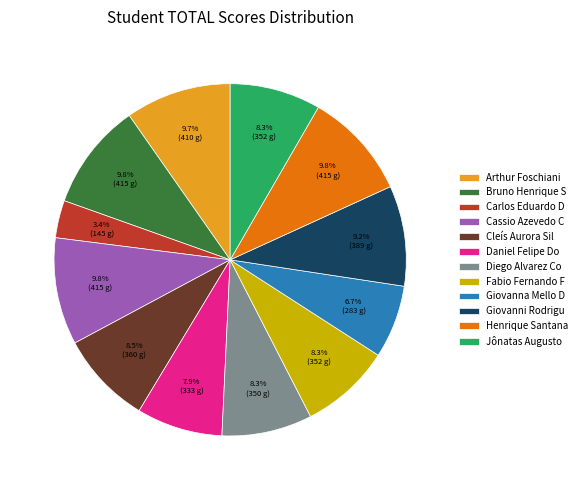

Which category has the smallest portion of the pie?

Carlos Eduardo D